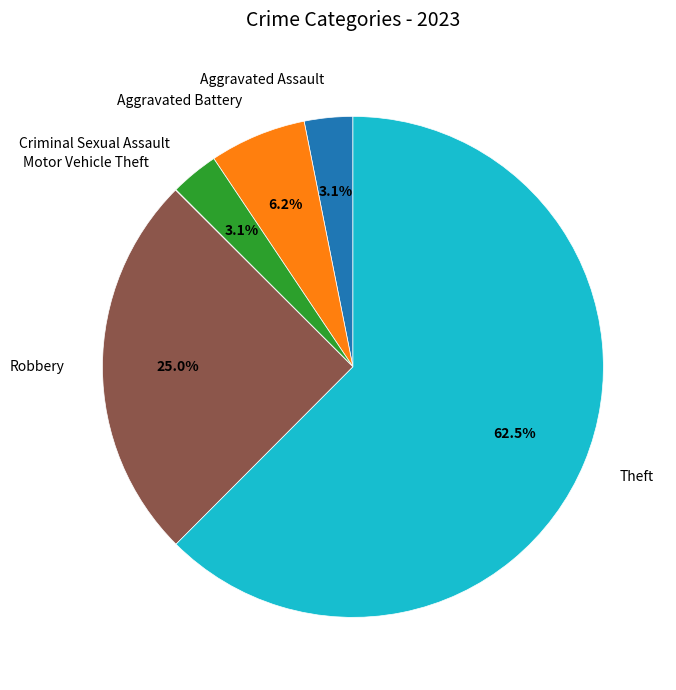

Between Theft and Aggravated Battery, which is larger?

Theft